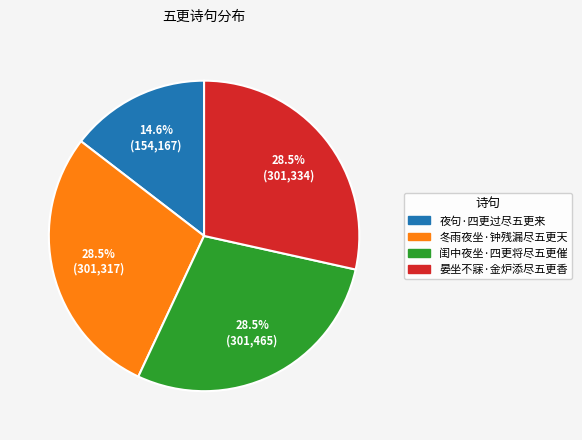

Approximately how many times larger is the value at 夜句·四更过尽五更来 compared to 晏坐不寐·金炉添尽五更香?

0.5